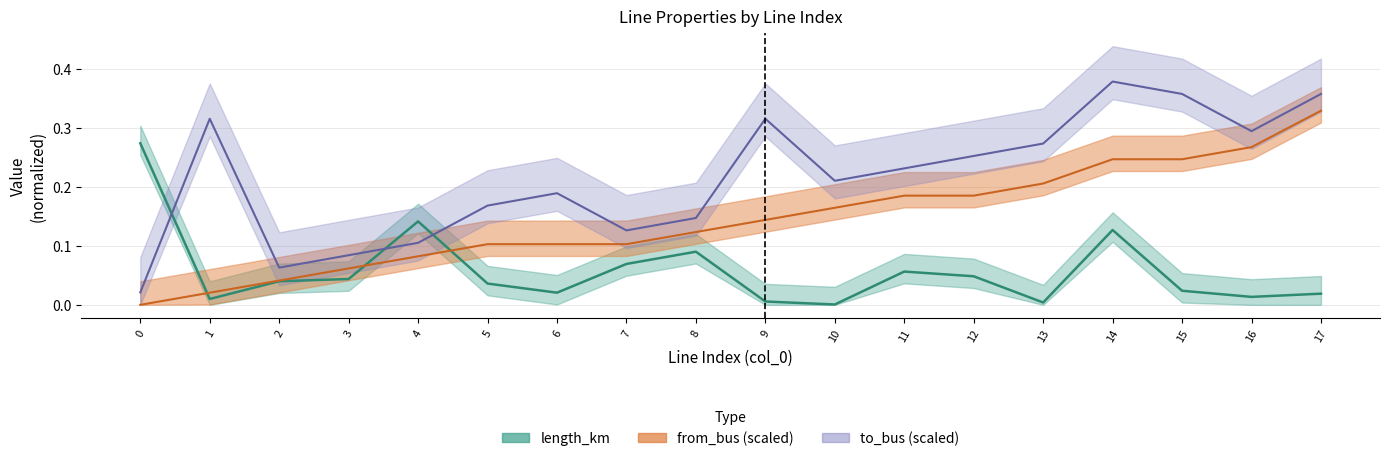

The length_km series shows 0.0 at 11. True or false?

False